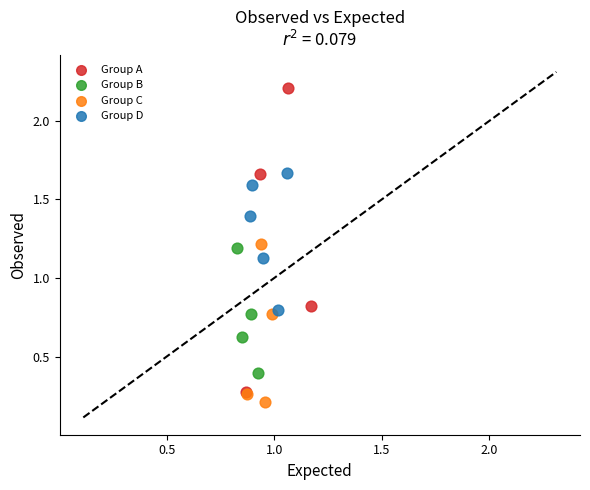

Which series reaches the maximum Y coordinate?

Group A